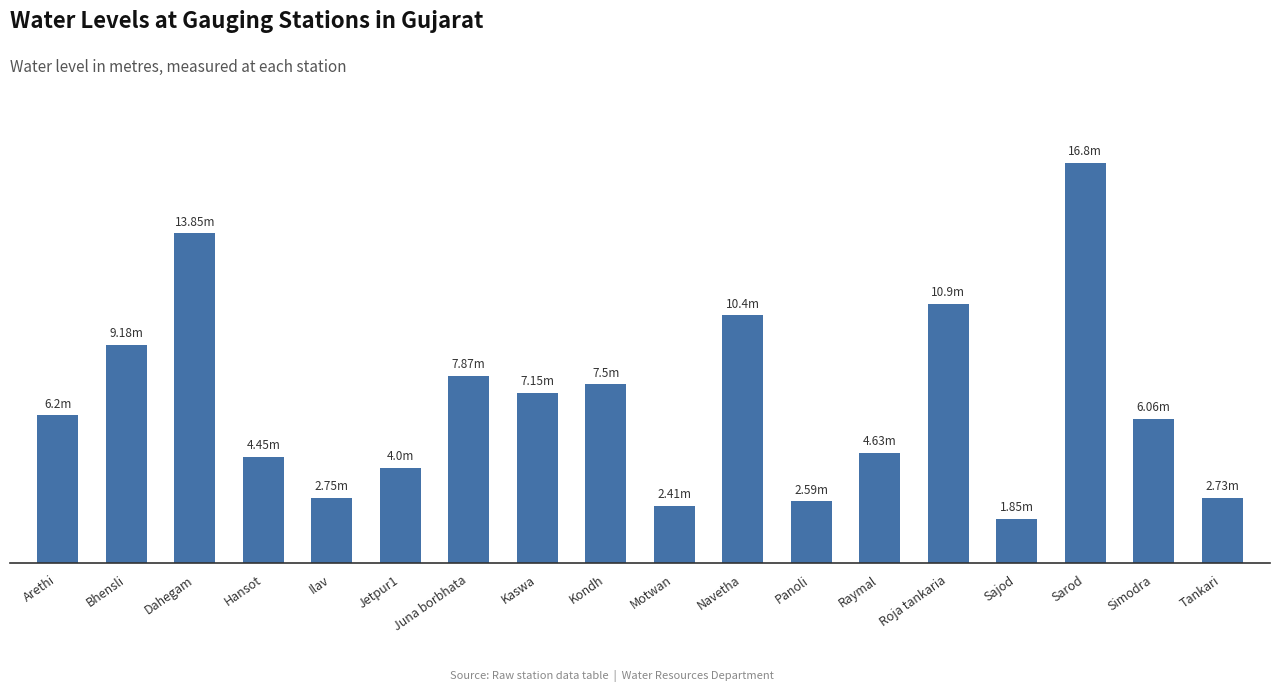

What is the value of the 15th bar from the left?

1.9